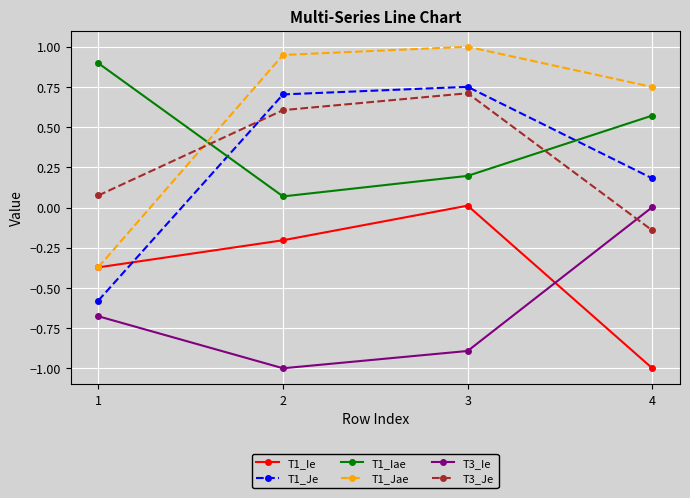

Rank the series at 2 from highest to lowest value.

T1_Jae, T1_Je, T3_Je, T1_Iae, T1_Ie, T3_Ie